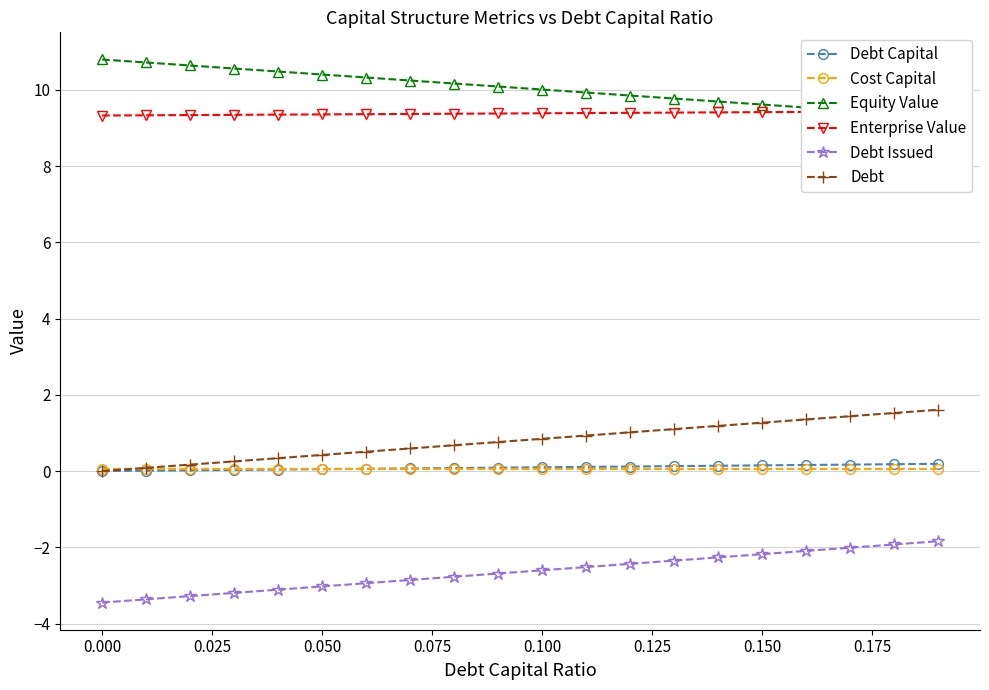

True or false: Debt Capital and Debt Issued intersect in this chart.

False